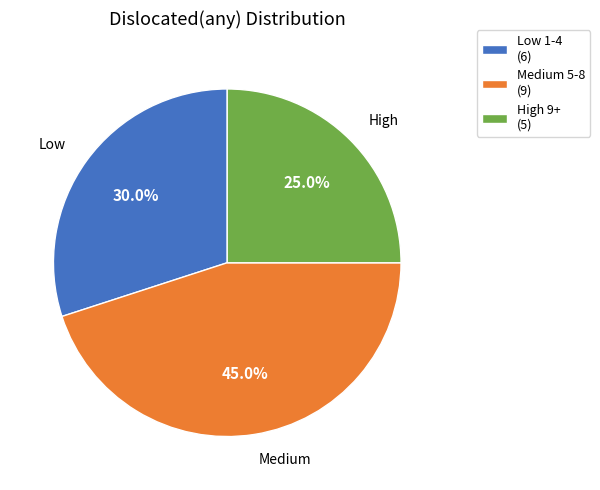

How many segments does this pie chart have?

3